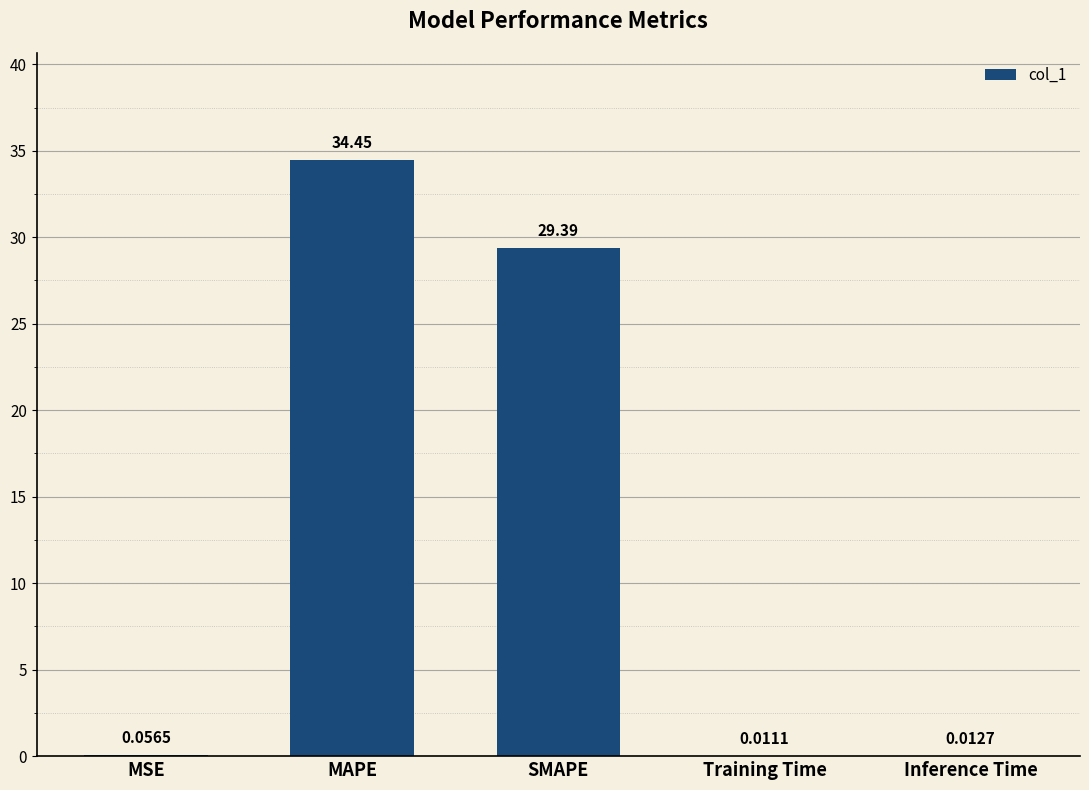

What is the sum of all values?

63.9